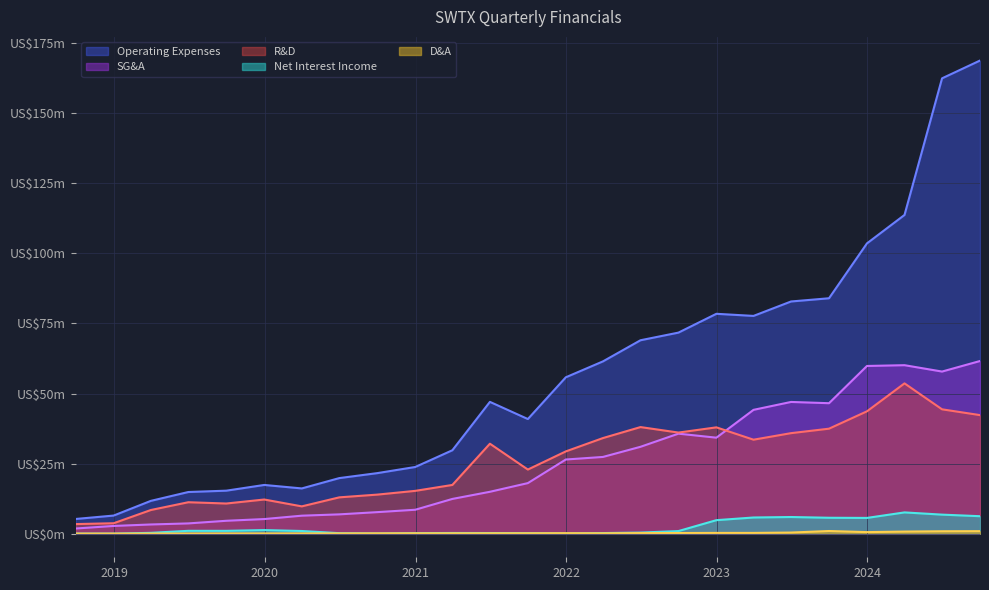

What are all the series names shown in the legend?

Operating Expenses, SG&A, R&D, Net Interest Income, D&A